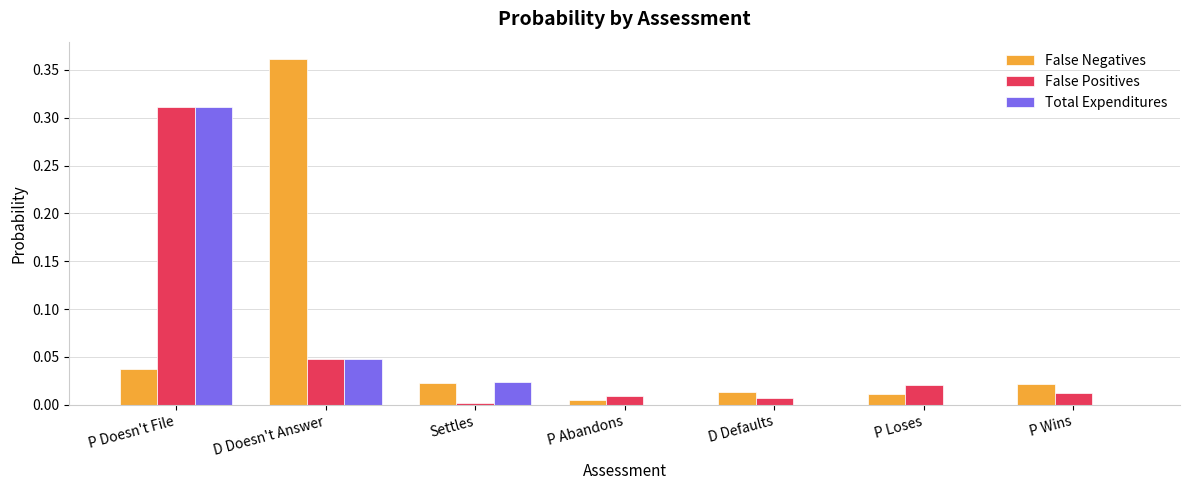

At which category does the chart reach its peak across all series?

D Doesn't Answer